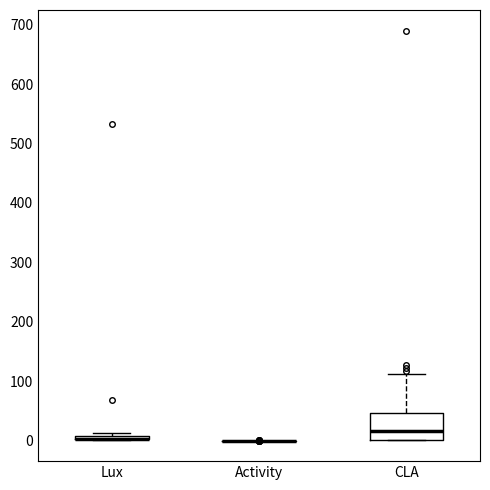

Which box is the tallest, from its lower edge to its upper edge?

CLA